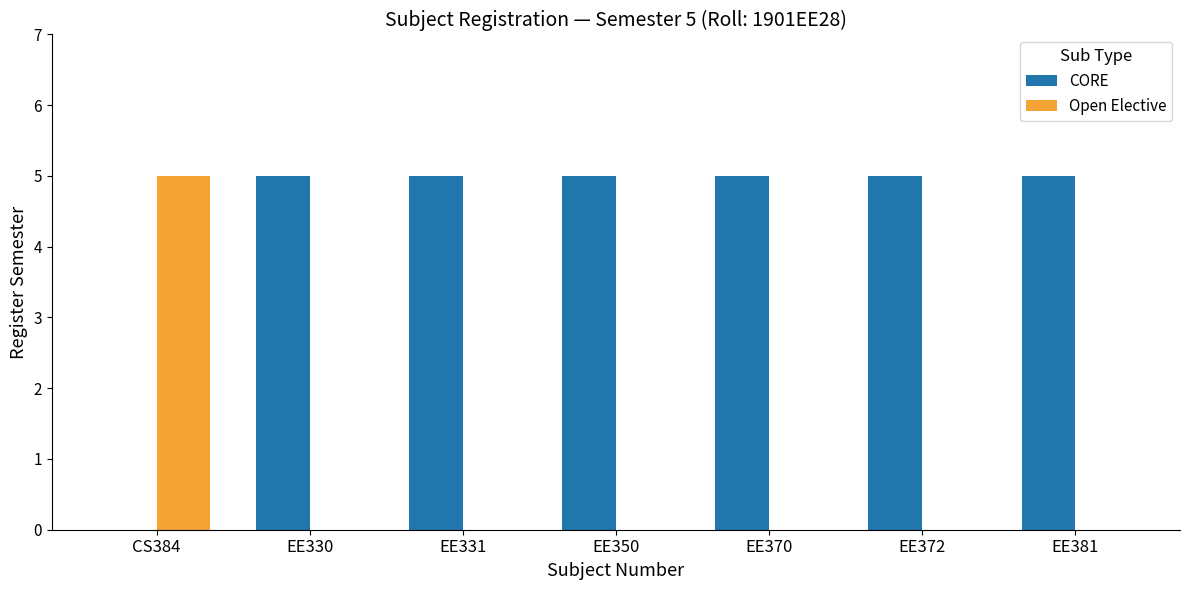

Reading right to left, transcribe all the data shown in this chart.

CORE: 5	5	5	5	5	5	0
Open Elective: 0	0	0	0	0	0	5